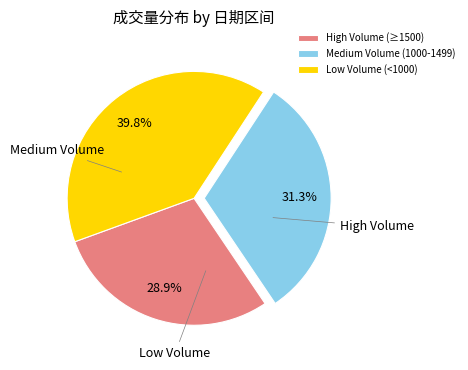

What is the ratio of the value at Medium Volume (1000-1499) to the value at High Volume (≥1500)?

1.1